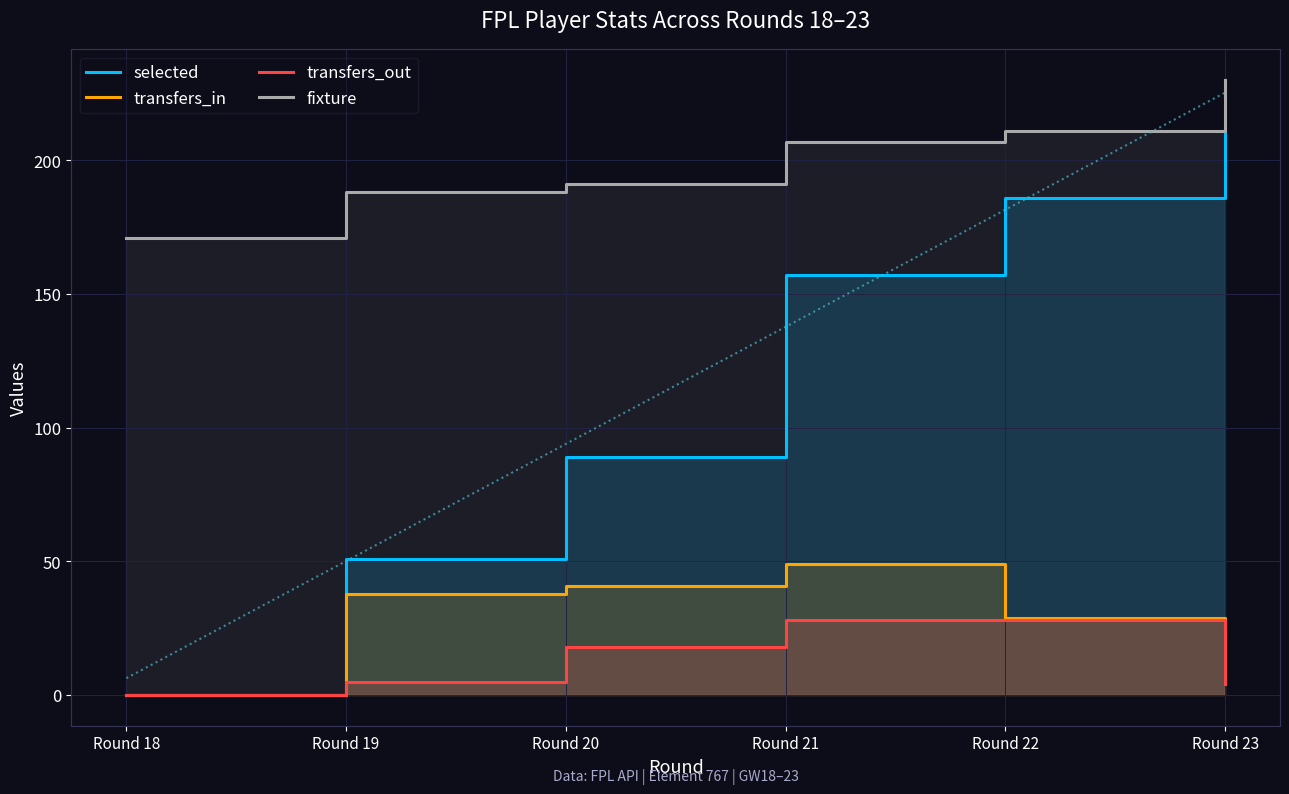

Where is transfers_in nearest to the value 24?

Round 23